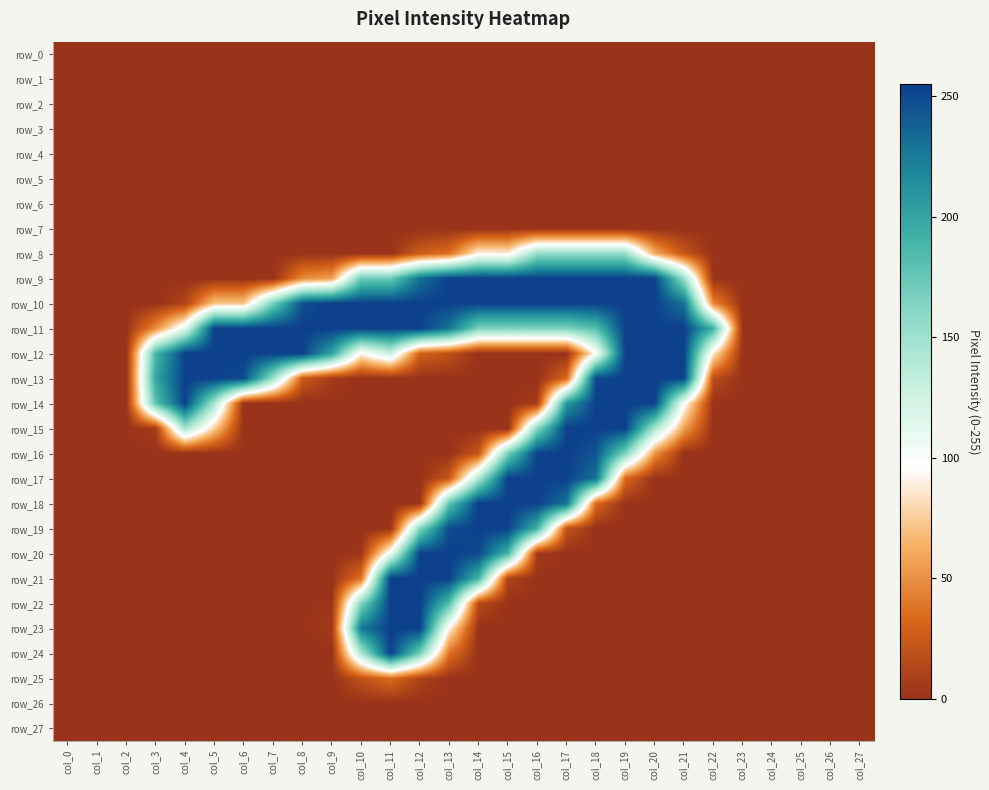

Which series changed the most between col_6 and col_10?

row_13